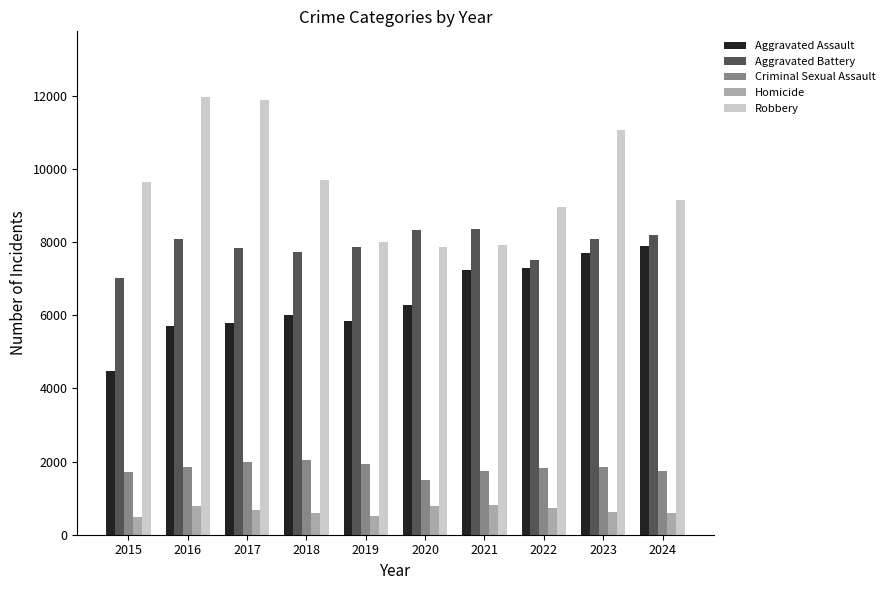

How many groups of bars are there?

10